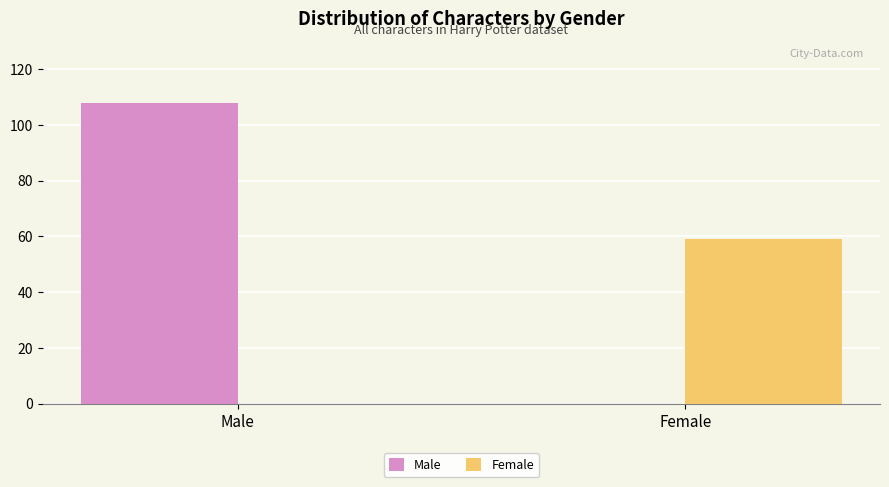

What is the total value across all series at Female?

59